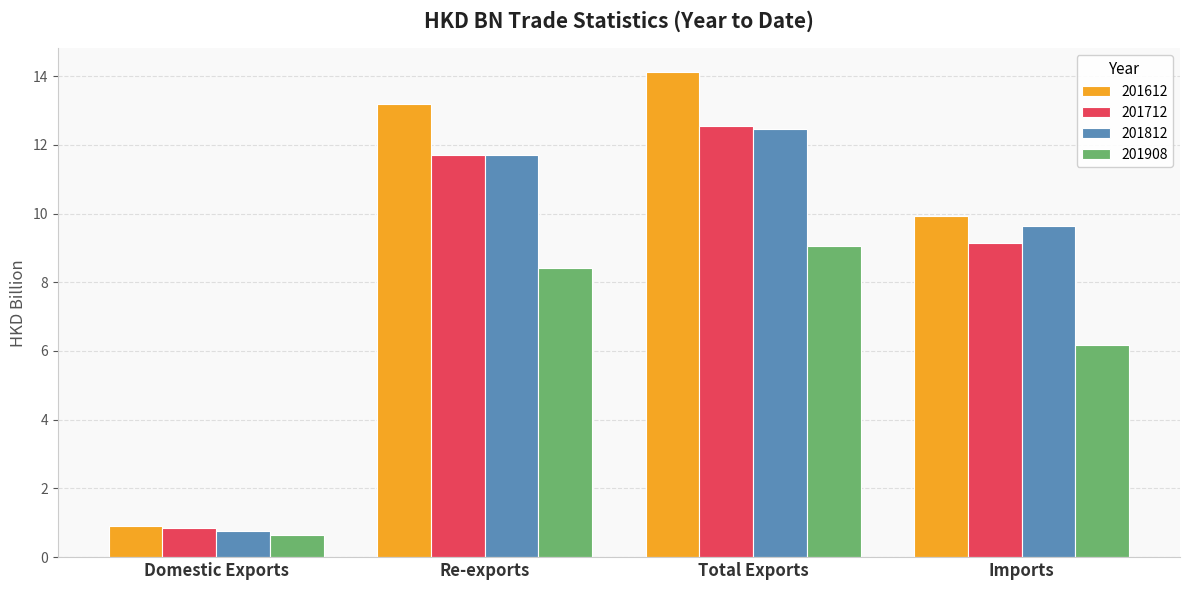

Is it true that 201812 equals 0.8 at Domestic Exports?

True